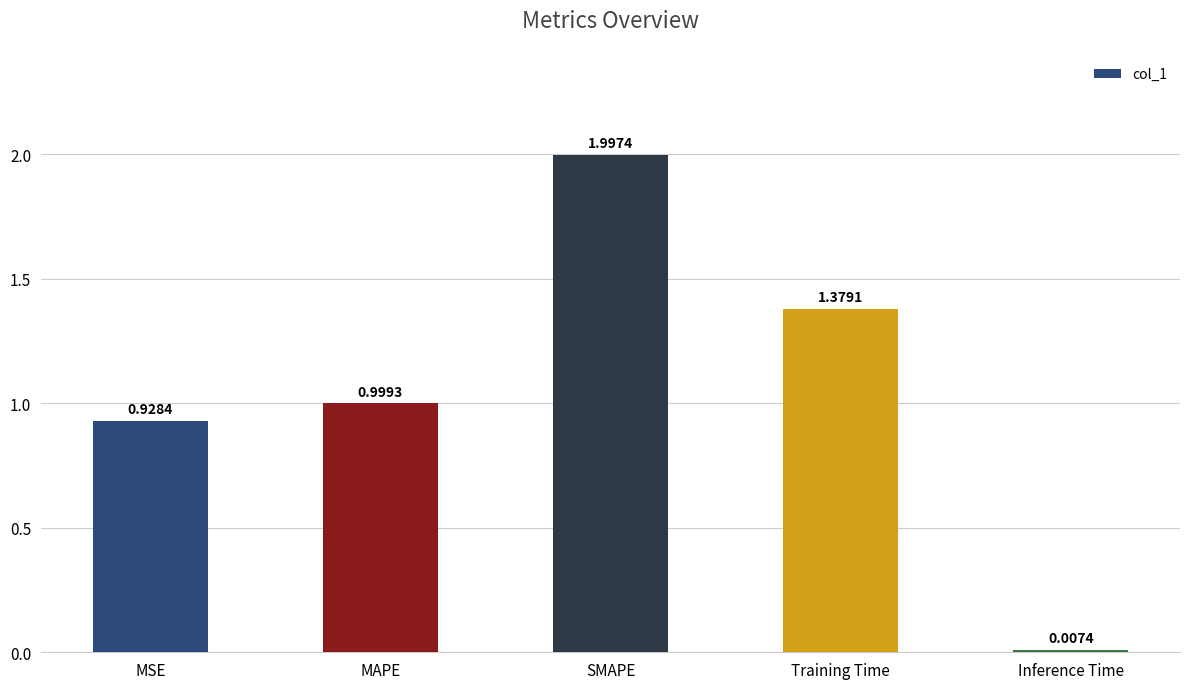

What position from the right is MAPE?

4